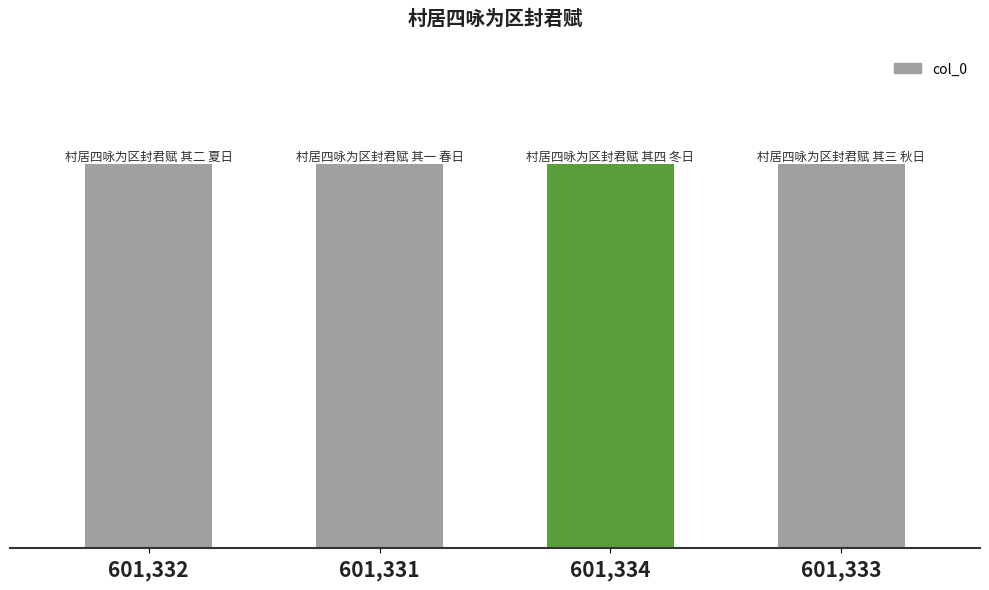

What is the minimum value shown in the chart?

601331